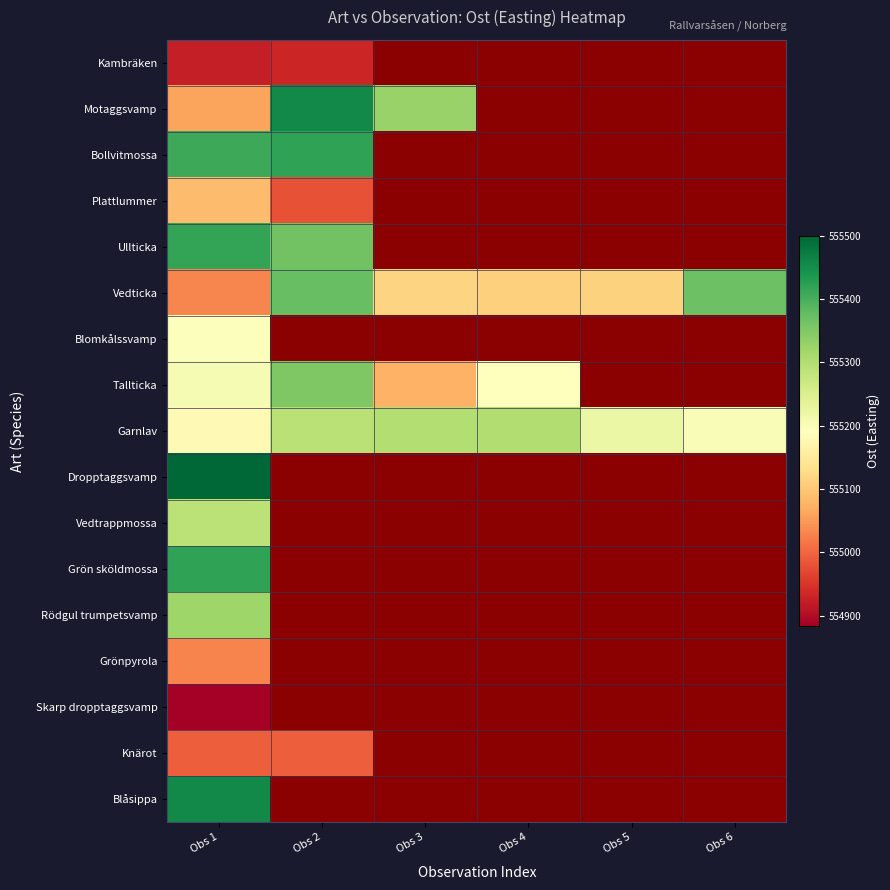

What is the lowest value of the Grönpyrola series?

555028.2